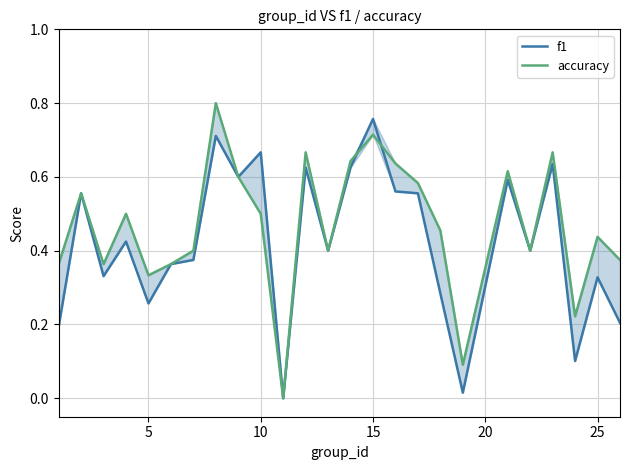

List the series in order of their peak value, highest first.

accuracy, f1